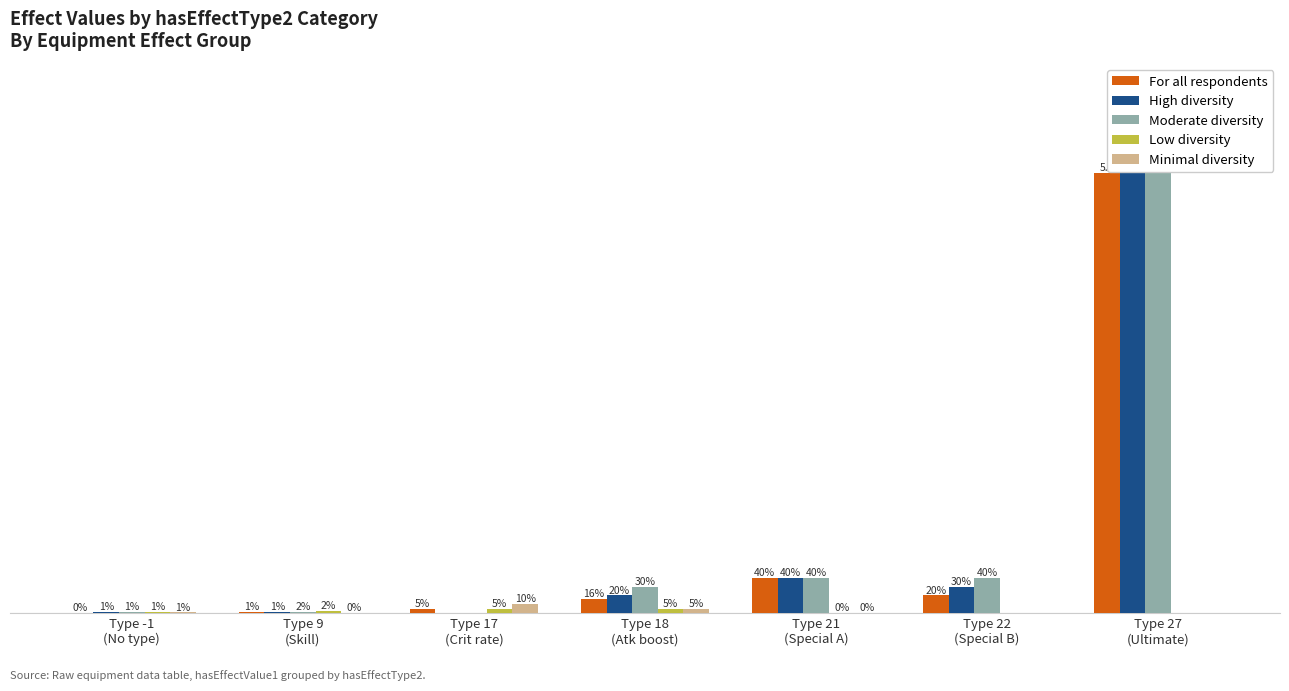

Does the chart contain stacked bars?

No